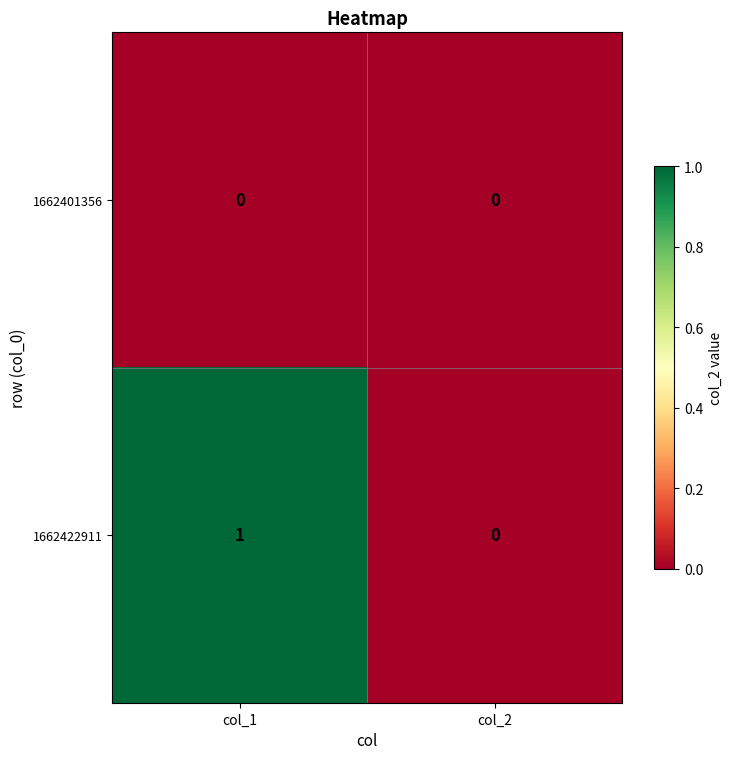

Reading left to right, list all the values displayed in this chart.

1662401356: col_1=0	col_2=0
1662422911: col_1=1	col_2=0